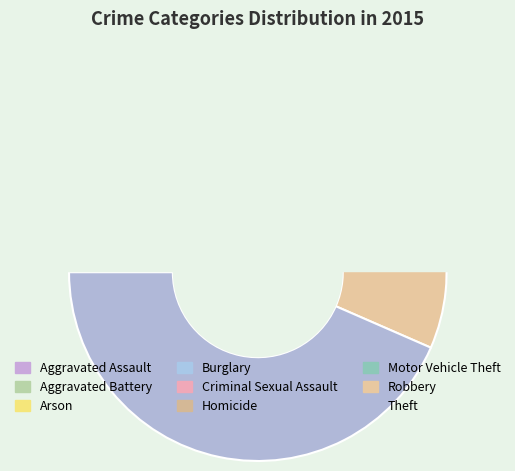

What is the largest slice in the pie chart?

Theft